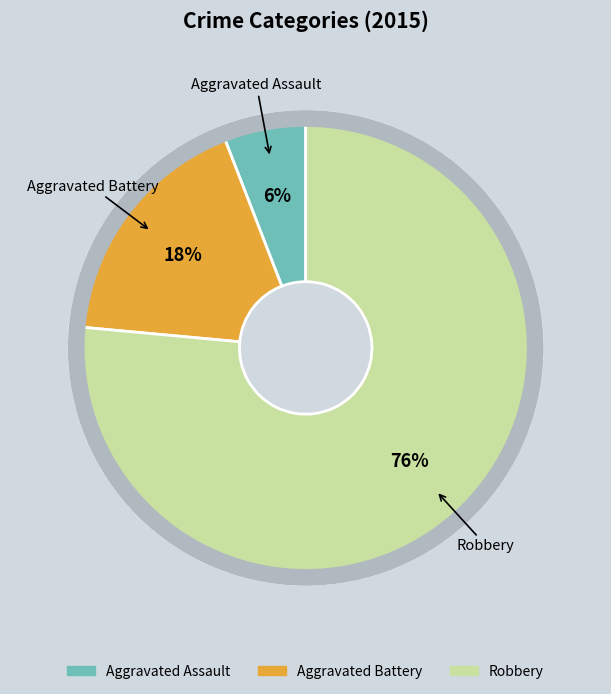

What is the largest slice in the pie chart?

Robbery